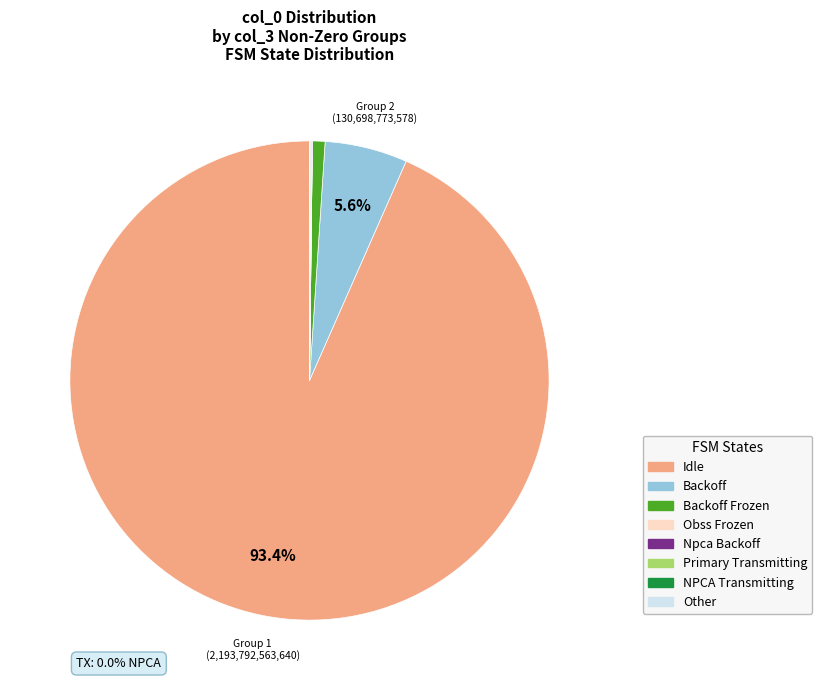

Is Idle the majority of the pie?

Yes